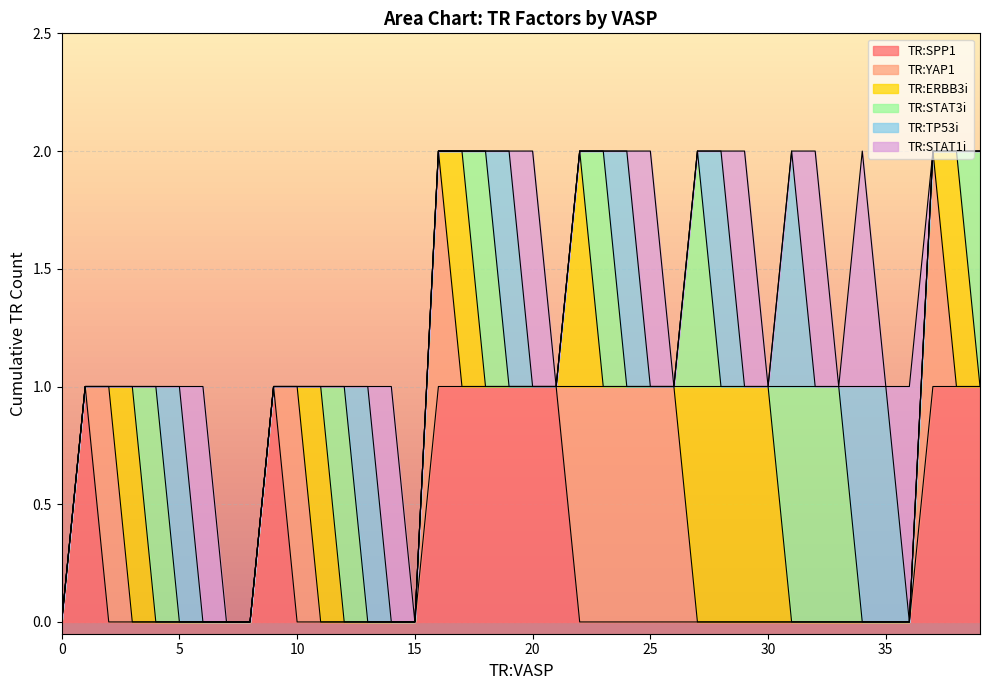

True or false: TR:ERBB3i and TR:TP53i cross at least once.

True